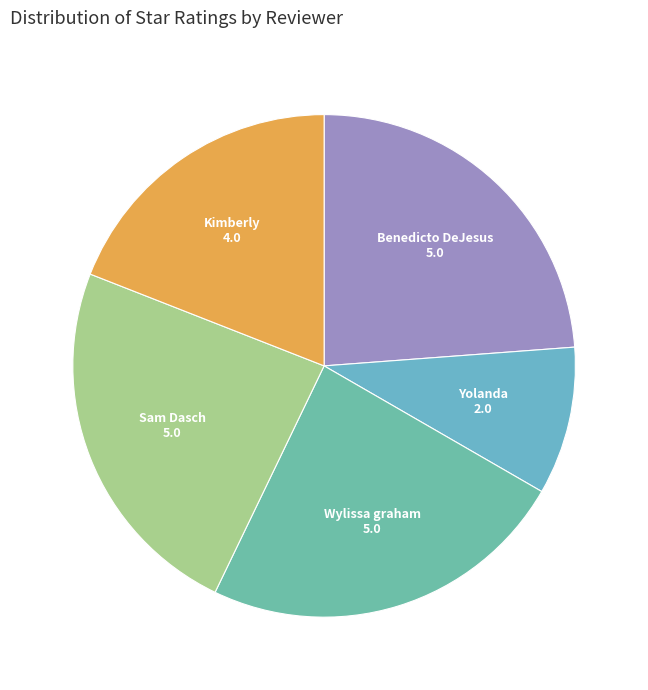

Is it true that Sam Dasch is 24% of the pie?

True